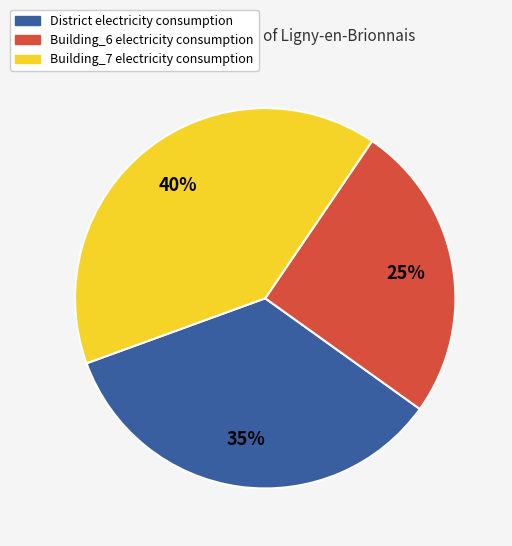

To the nearest percent, what is the average slice percentage?

33%